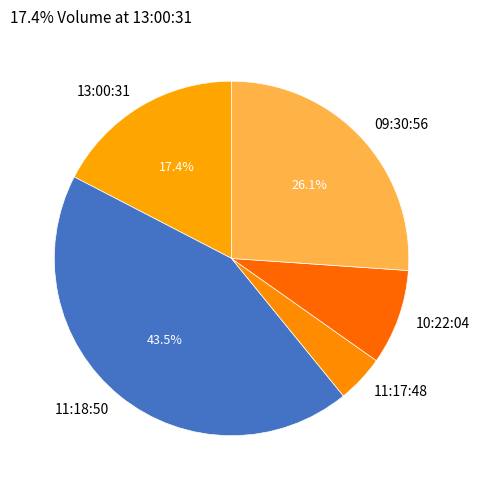

Do 11:18:50 and 11:17:48 together represent more than half of the pie?

No